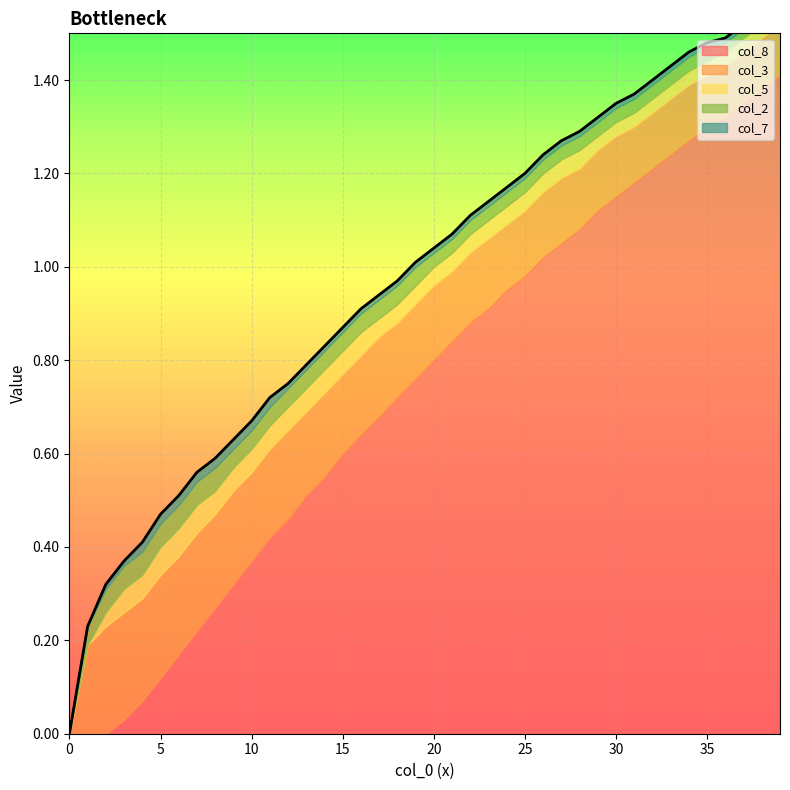

How many values in the col_5 series exceed 0?

38